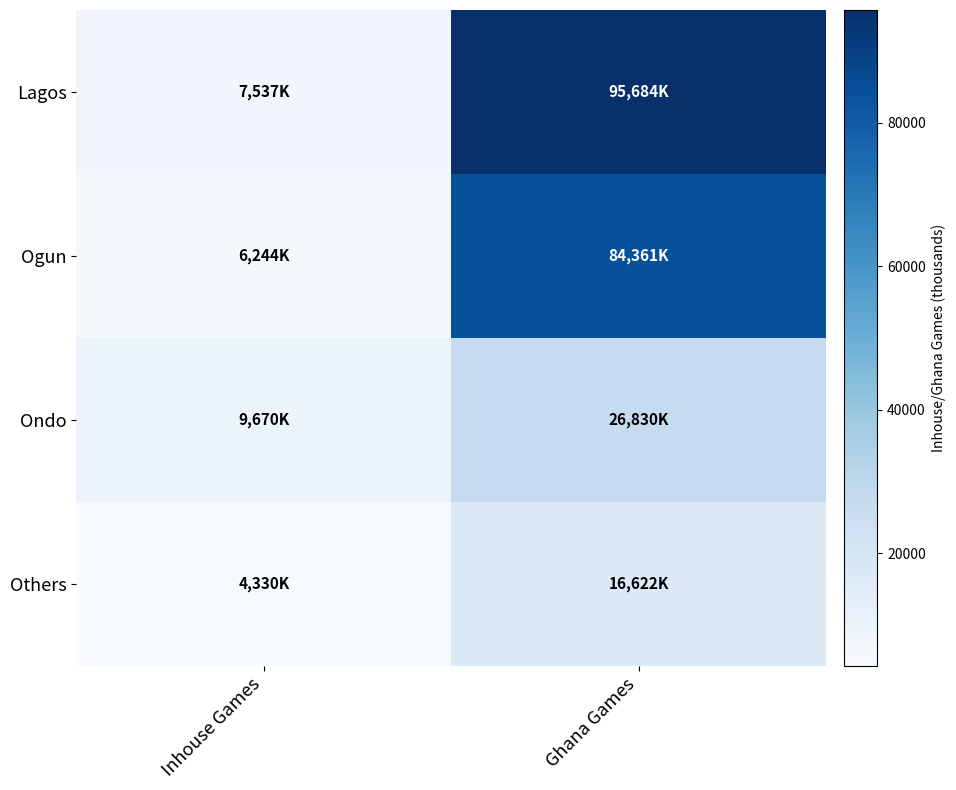

What is the difference between the highest and lowest values at Inhouse Games?

5340.1